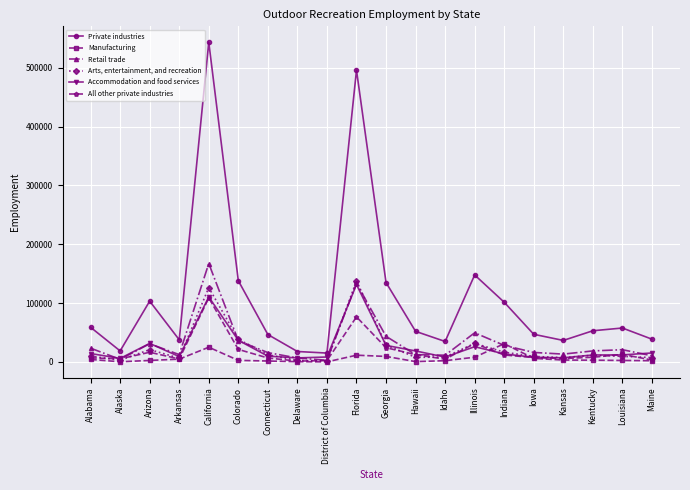

What is the difference between the Private industries values at Kentucky and Maine?

14291